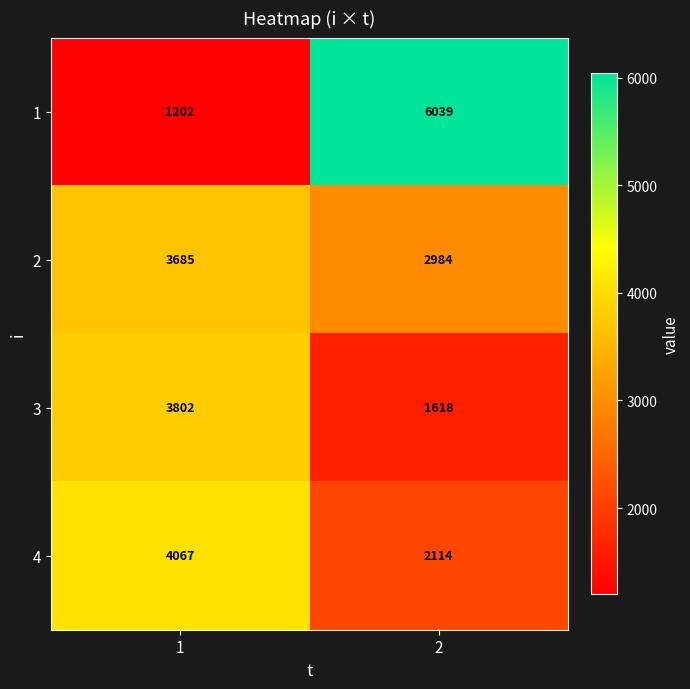

What is the greatest value displayed?

6039